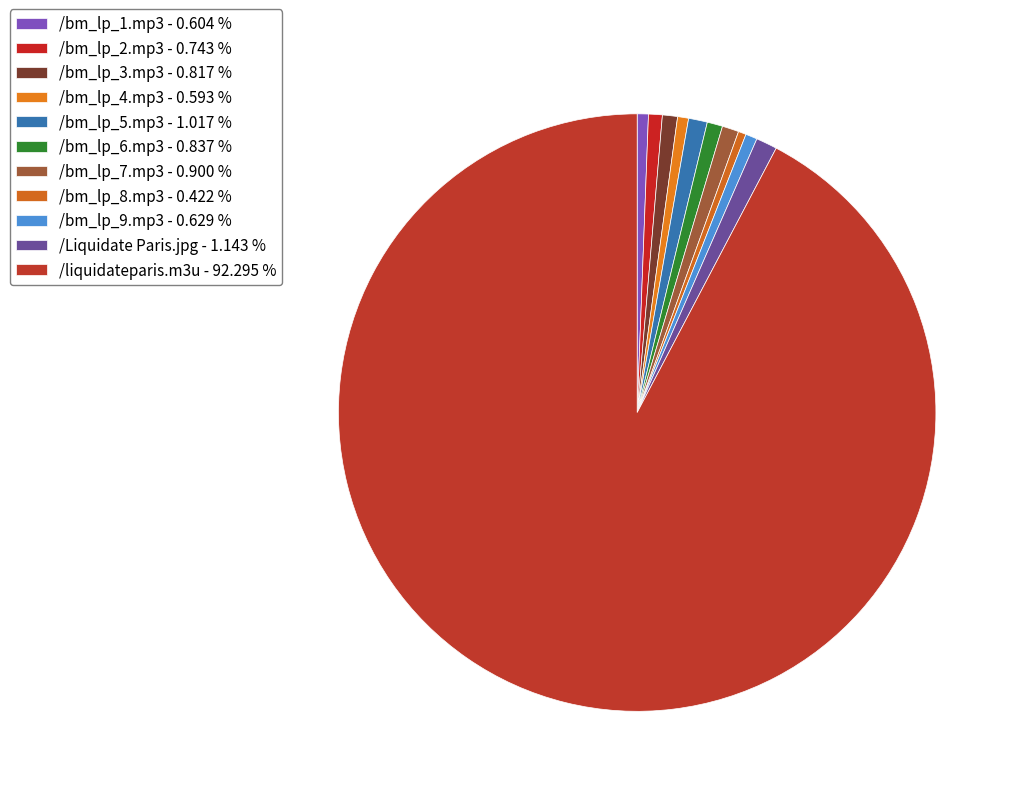

Which slice represents more than half of the pie?

/liquidateparis.m3u